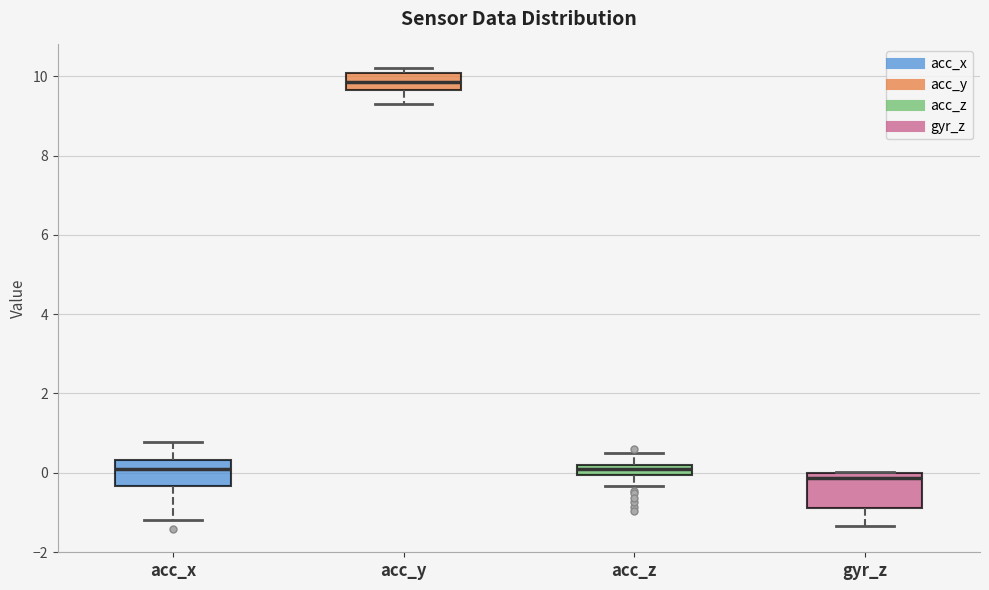

Which box is the tallest, from its lower edge to its upper edge?

gyr_z